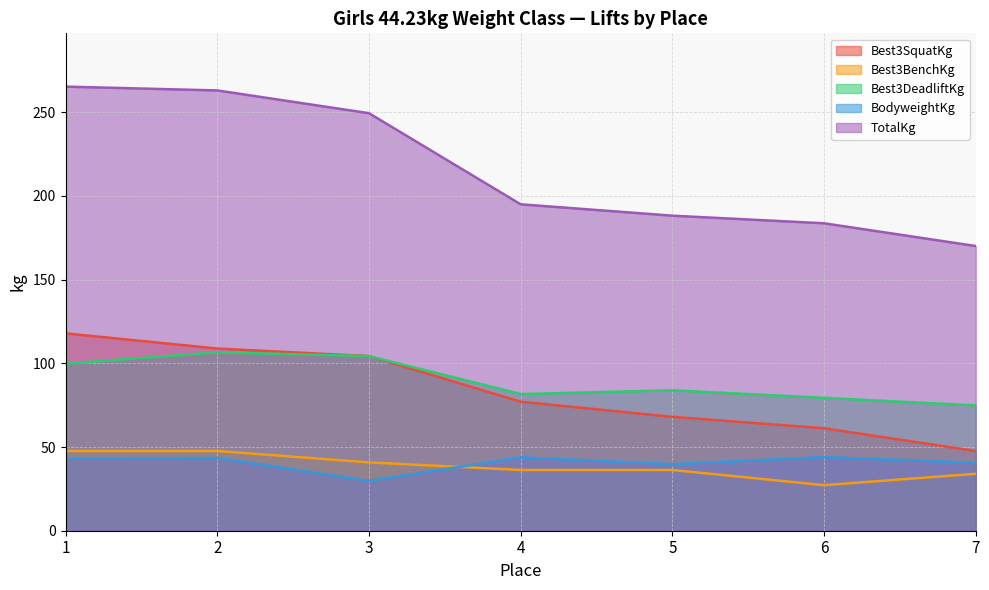

True or false: BodyweightKg and Best3DeadliftKg intersect in this chart.

False